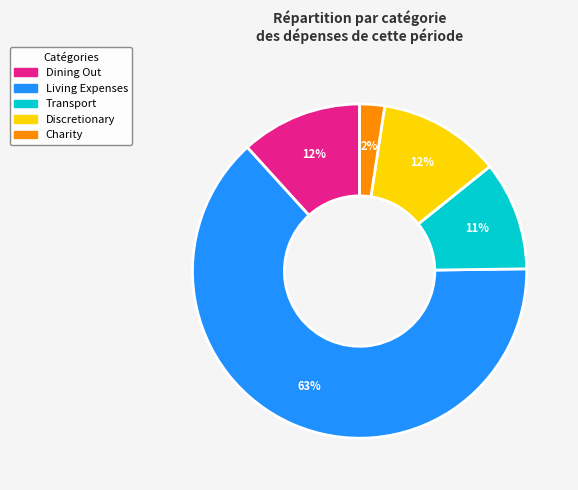

To the nearest percent, what is the average slice percentage?

20%